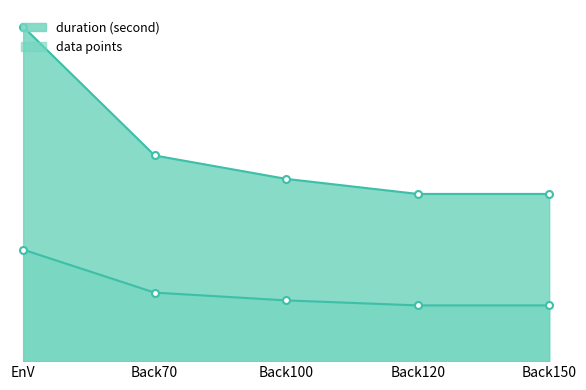

What is the difference between the maximum and minimum values in the duration (second) series?

100.0